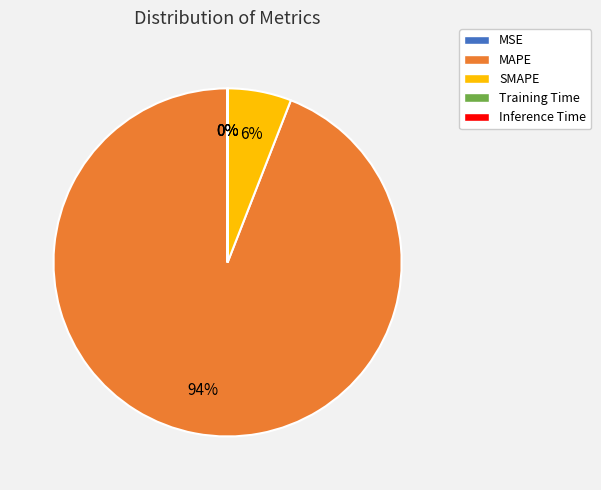

What is the majority slice?

MAPE